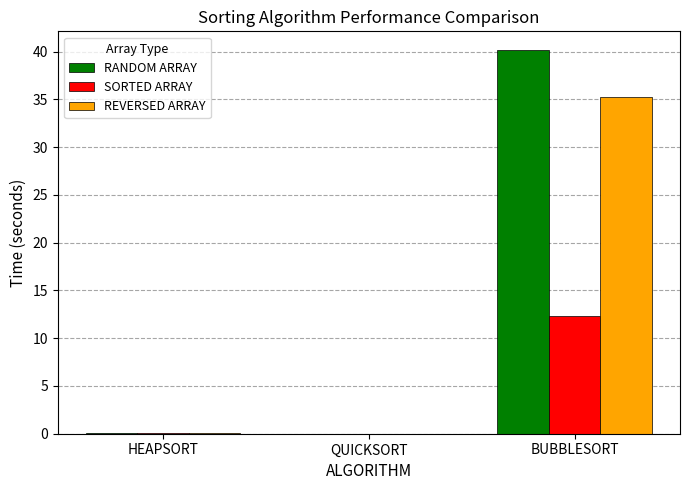

What is the maximum value for REVERSED ARRAY?

35.3